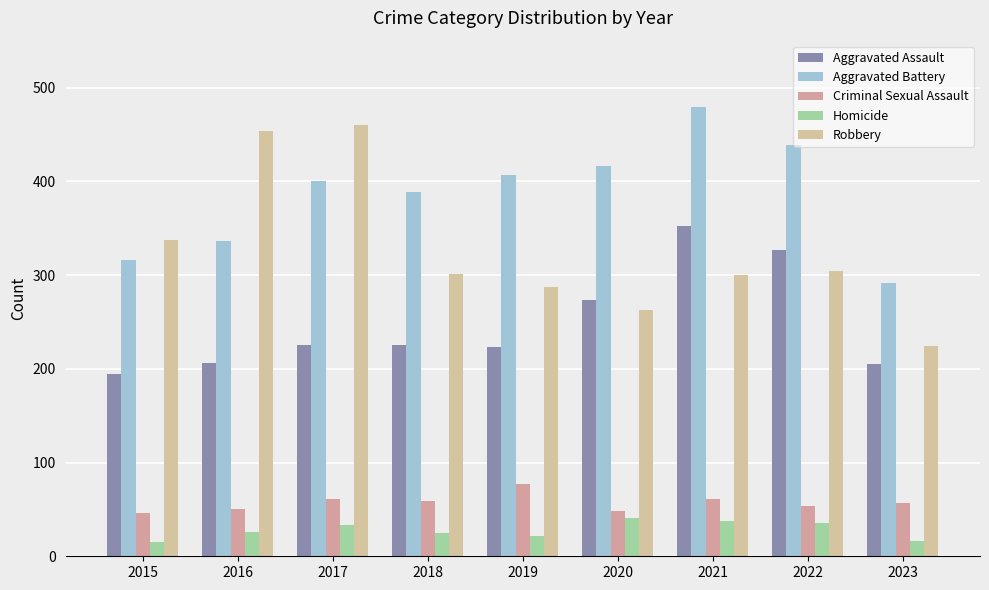

What is the total value across all series at 2016?

1072